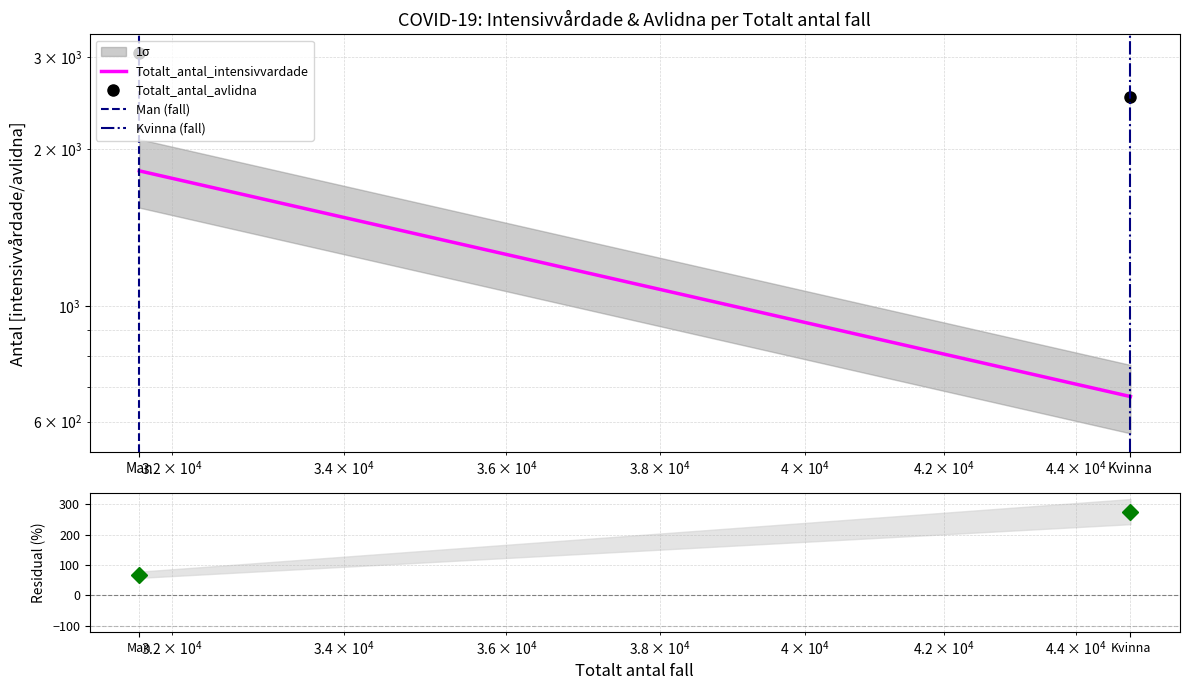

Count the number of categories in the chart.

2